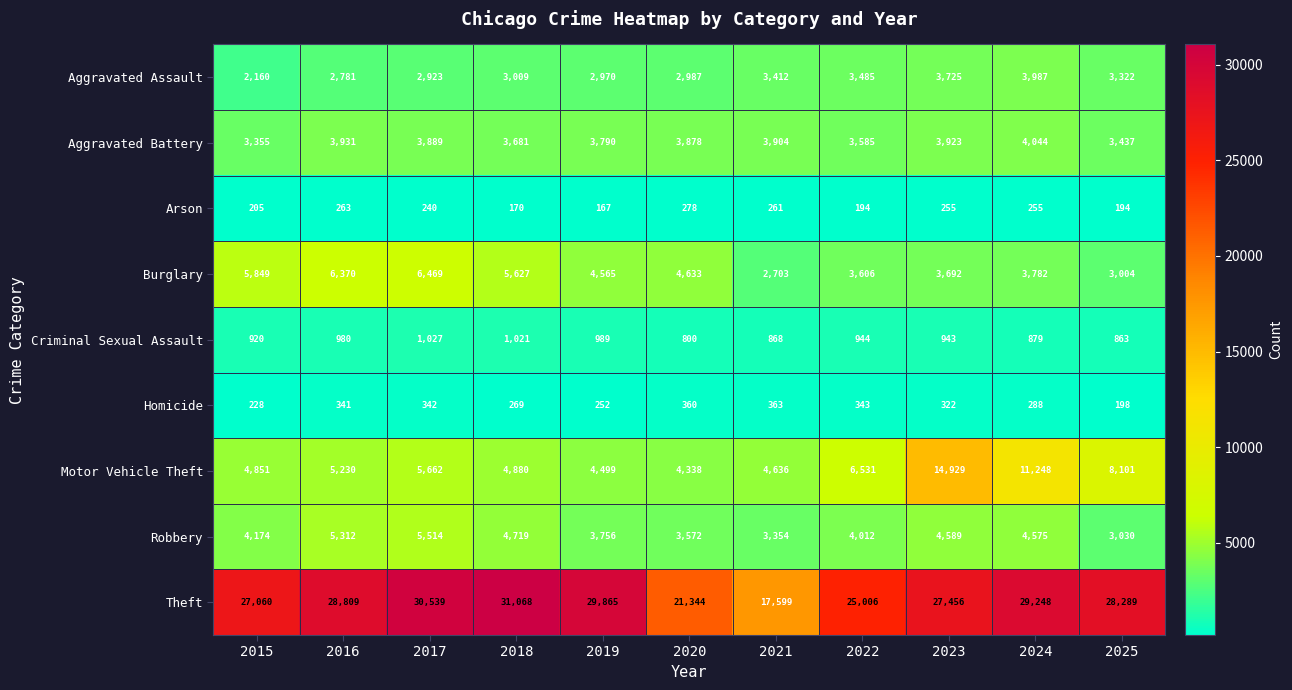

What is the smallest value displayed?

167